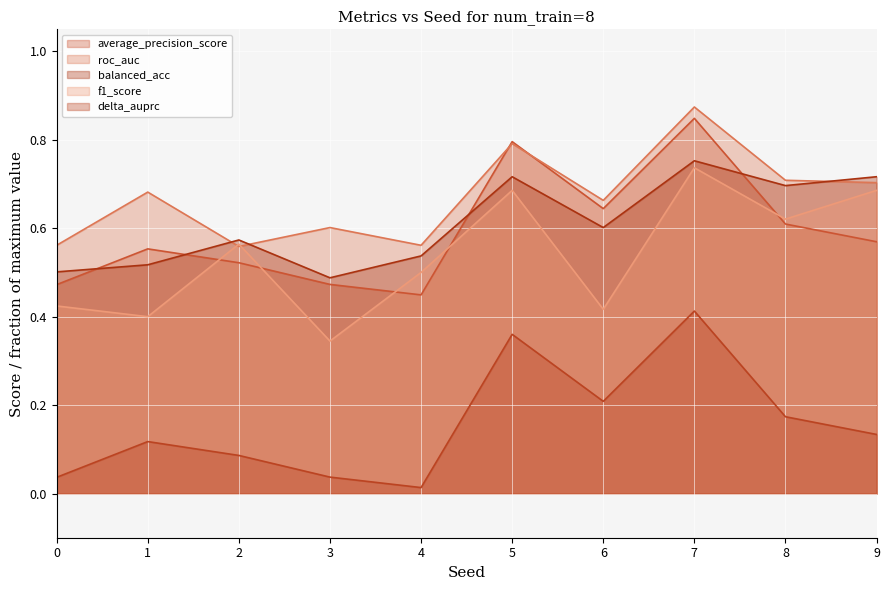

Which category has the lowest value in the balanced_acc series?

3